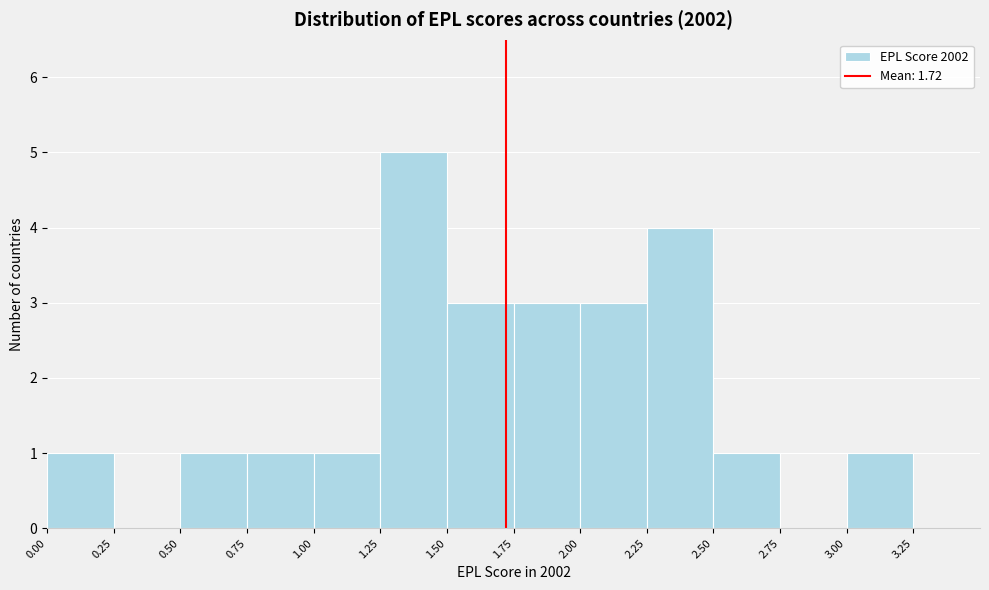

Which range on the x-axis has the tallest bar?

1.25 to 1.50